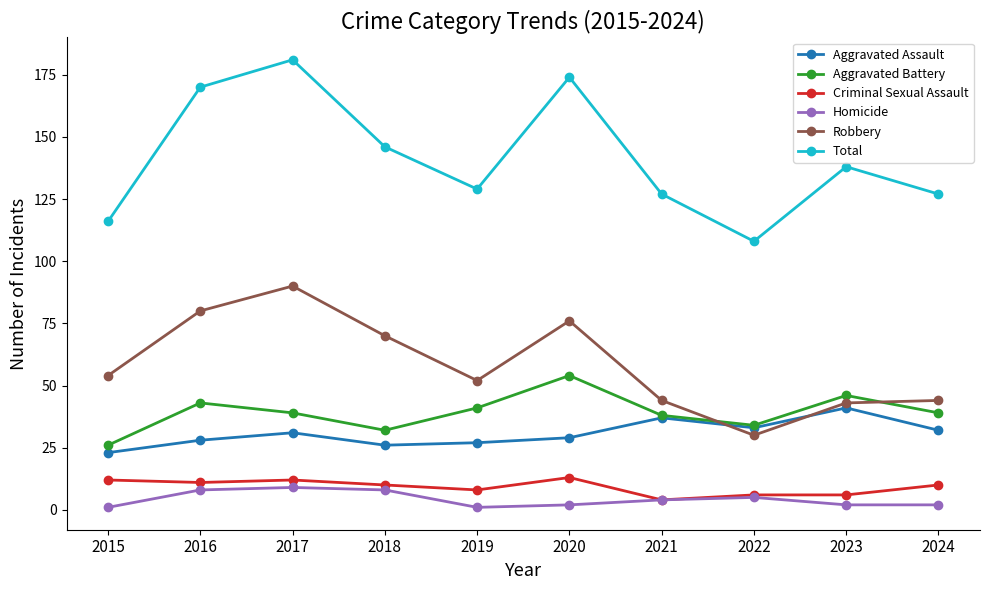

At which category does Robbery reach its first local valley?

2019